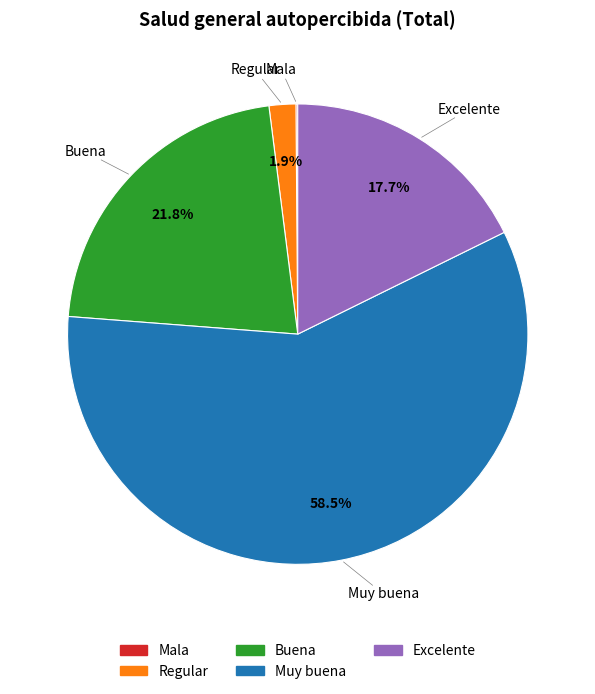

To the nearest percent, what percentage of the pie is Excelente?

18%